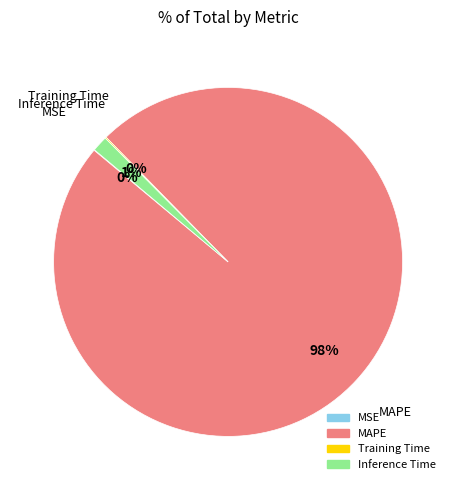

Which category has the biggest portion of the pie?

MAPE